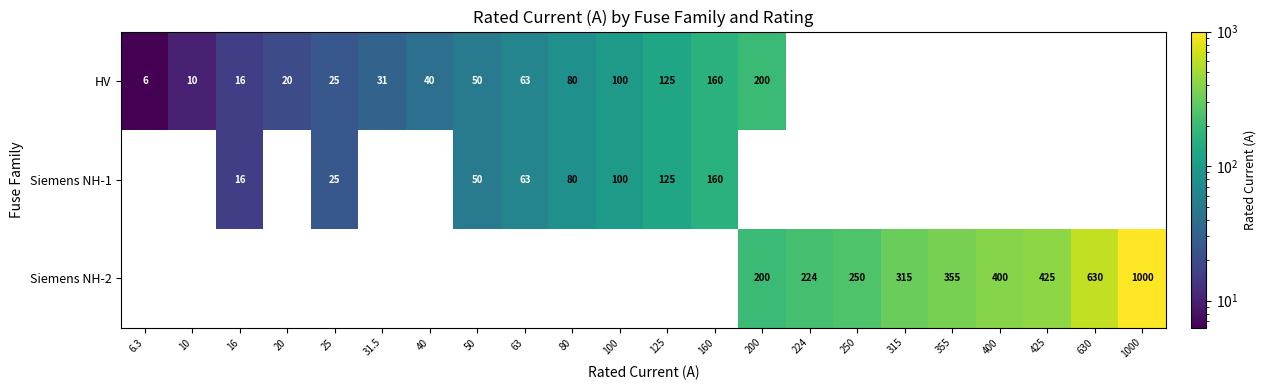

True or false: Siemens NH-2 has a value of 567.2 at 1000.

False